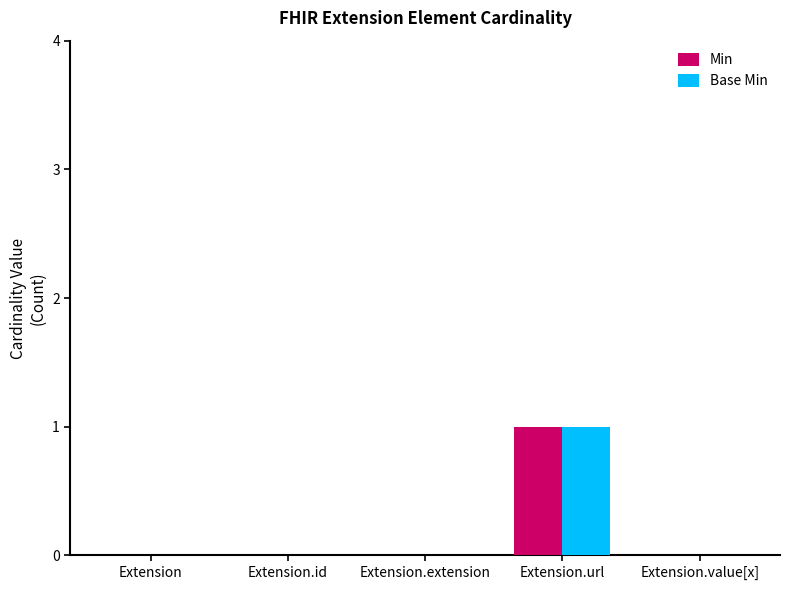

Is it true that Min equals -1 at Extension.extension?

False